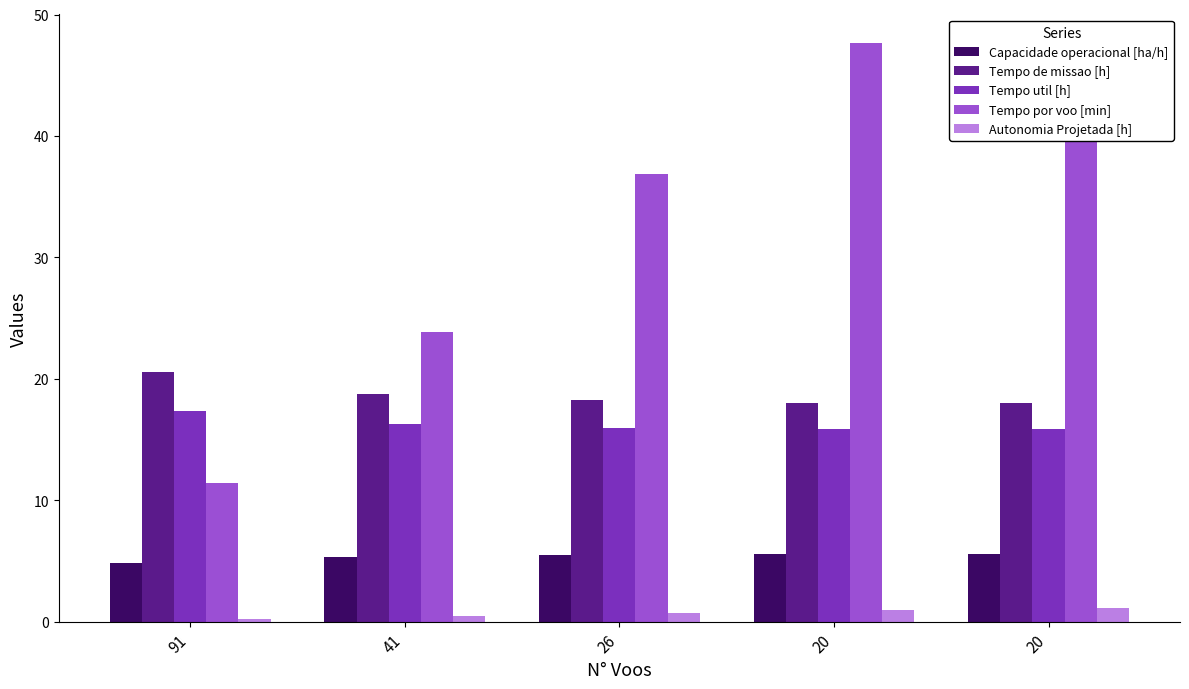

What are all the series names shown in the legend?

Capacidade operacional [ha/h], Tempo de missao [h], Tempo util [h], Tempo por voo [min], Autonomia Projetada [h]